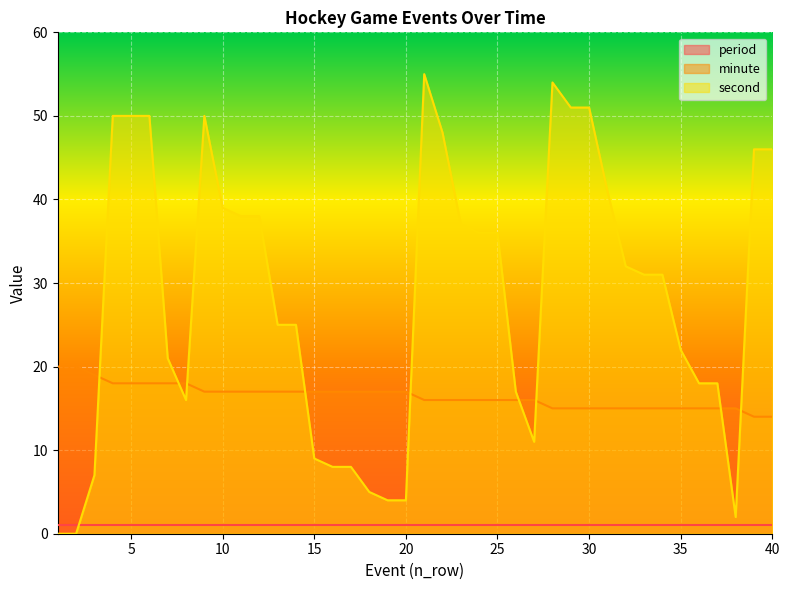

Which series has the widest spread of values?

second